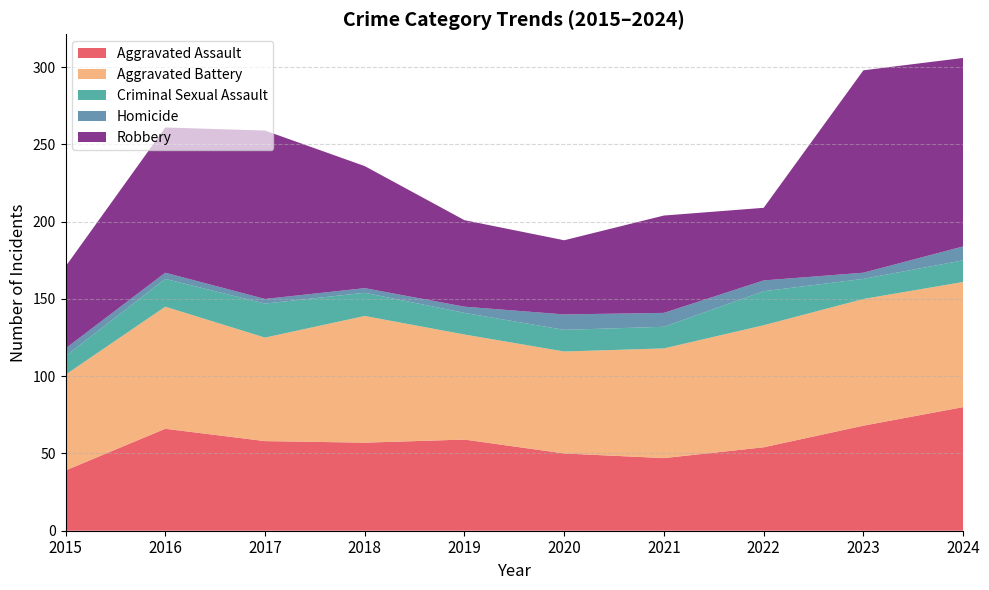

Reading left to right, what are all the values shown in this chart?

Aggravated Assault: 39	66	58	57	59	50	47	54	68	80
Aggravated Battery: 62	79	67	82	68	66	71	79	82	81
Criminal Sexual Assault: 12	18	22	15	14	14	14	22	13	14
Homicide: 5	4	3	3	4	10	9	7	4	9
Robbery: 53	94	109	79	56	48	63	47	131	122